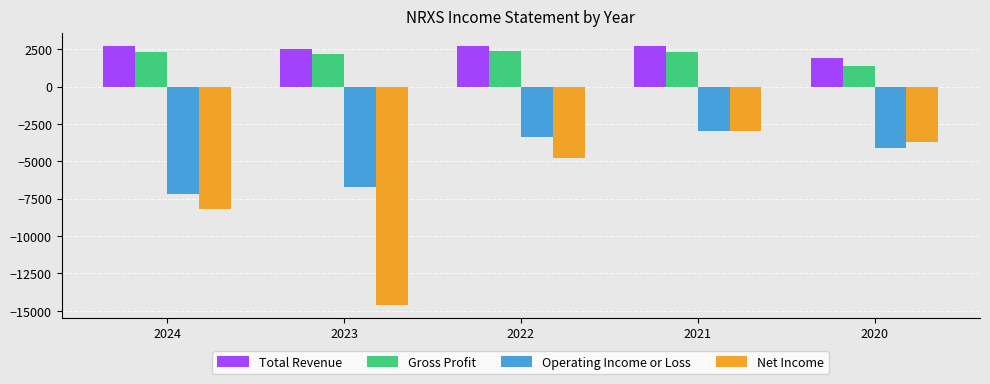

Reading left to right, list all the values displayed in this chart.

Total Revenue: 2024=2700	2023=2500	2022=2700	2021=2700	2020=1900
Gross Profit: 2024=2300	2023=2200	2022=2400	2021=2300	2020=1400
Operating Income or Loss: 2024=-7200	2023=-6700	2022=-3400	2021=-3000	2020=-4100
Net Income: 2024=-8200	2023=-14600	2022=-4800	2021=-3000	2020=-3700